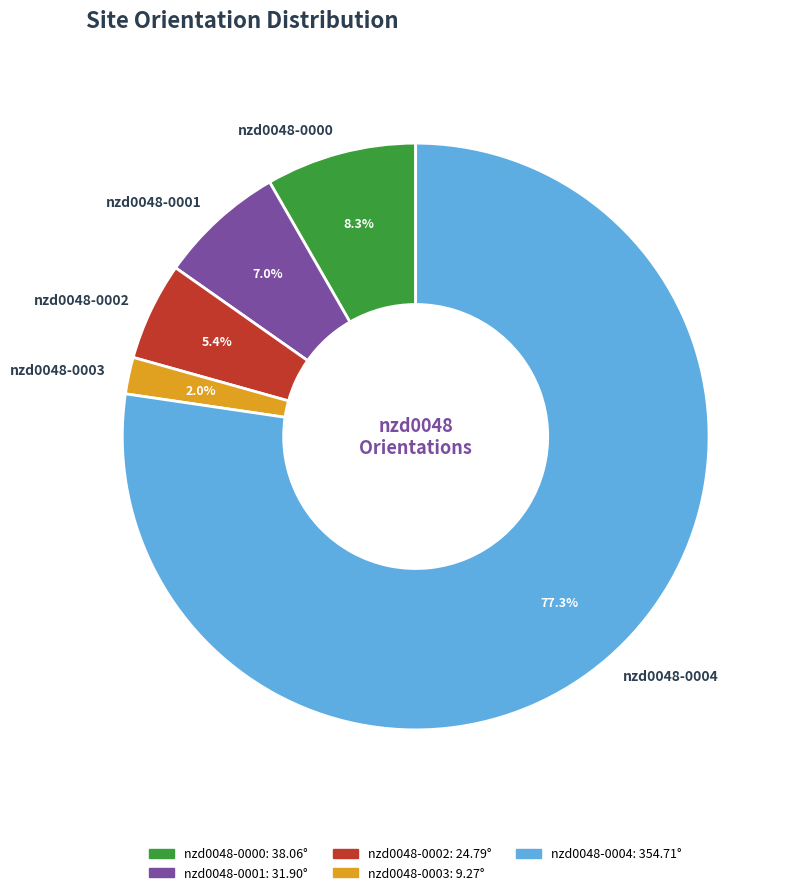

Does nzd0048-0003 account for over 50% of the chart?

No